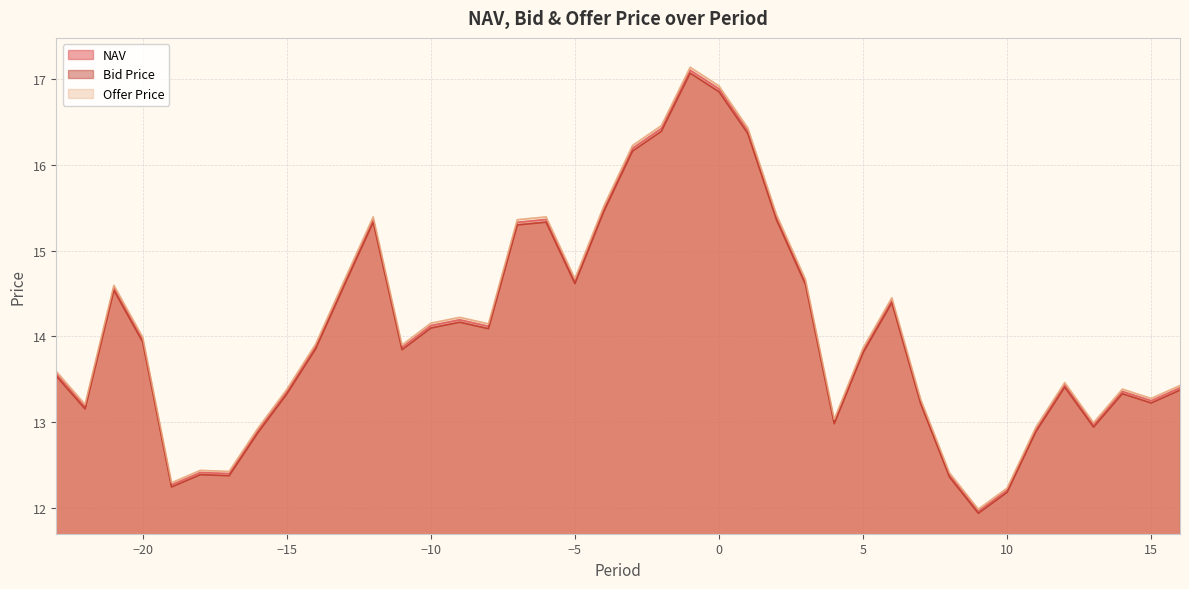

At which category does Offer Price reach its first local valley?

-22